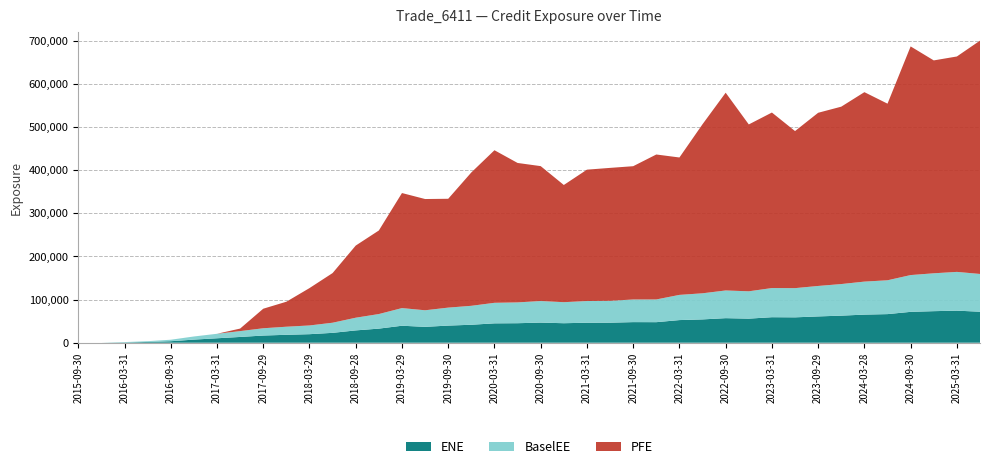

Reading right to left, transcribe all the data shown in this chart.

ENE: 71818.7	74280.2	73093.2	71508.9	66256.4	65095.1	62720.2	60909.9	58786.2	59093.0	55776.5	56897.0	54002.1	52441.7	47596.7	47720.6	46402.9	46309.1	45165.2	46602.4	45190.7	44863.8	41610.2	39681.2	36760.9	39343.0	32644.7	28536.8	22865.4	19771.9	18352.3	16625.0	13364.1	10296.8	7199.2	3445.5	1763.9	707.3	0.0	0.0
BaselEE: 87428.0	89776.6	87716.1	85193.8	78372.4	76460.5	73167.3	70564.4	67643.2	67536.2	63314.5	64150.0	60485.9	58356.2	52620.6	52415.7	50659.0	50253.1	48720.6	49966.5	48187.2	47579.2	43889.4	41626.0	38381.4	40890.5	33779.4	29391.1	23464.2	20215.1	18696.1	16875.5	13530.6	10398.4	7251.7	3463.6	1770.3	708.9	0.0	0.0
PFE: 540462.0	498952.0	493107.0	529622.0	409080.0	438819.0	410886.0	401120.0	363796.0	406540.0	386510.0	458050.0	391648.0	318260.0	335764.0	308727.0	307896.0	304286.0	271463.0	312464.0	323009.0	353416.0	308930.0	252111.0	257681.0	266462.0	193530.0	167089.0	115027.0	86532.9	57881.4	45247.3	5847.6	0.0	0.0	0.0	0.0	0.0	0.0	0.0